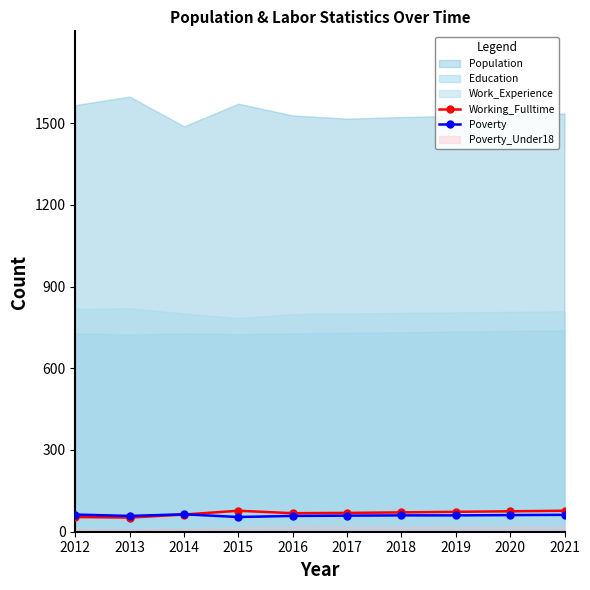

How many lines are shown in the chart?

2